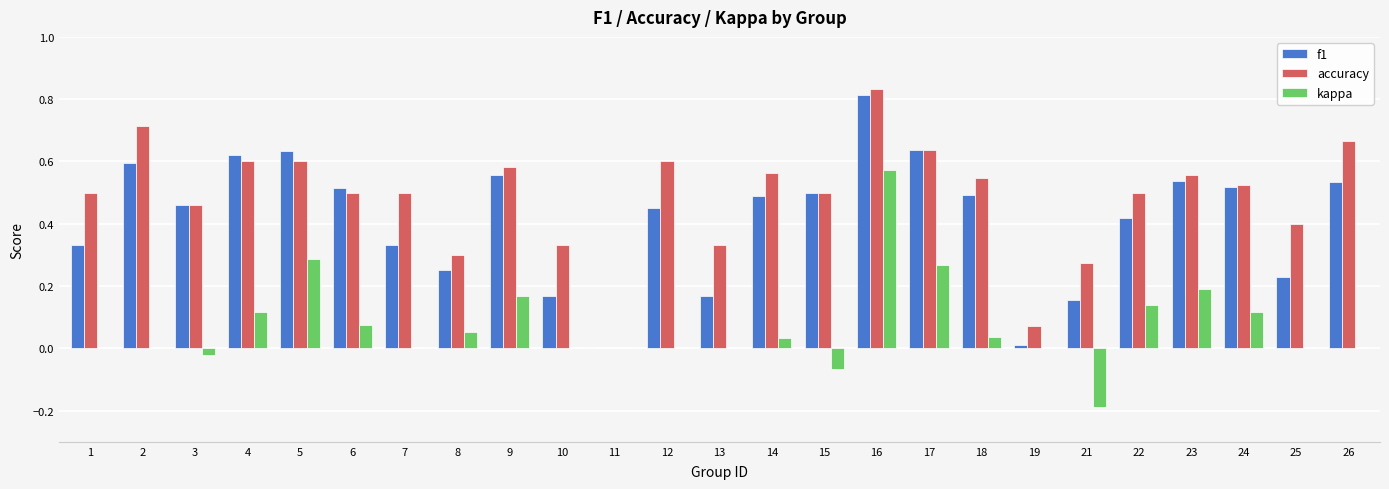

Is it true that accuracy equals 0.5 at 24?

True